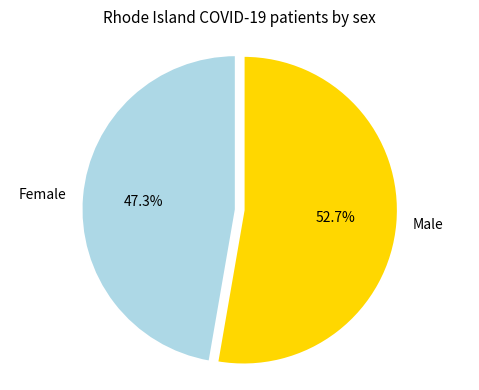

Count the number of slices in the pie.

2